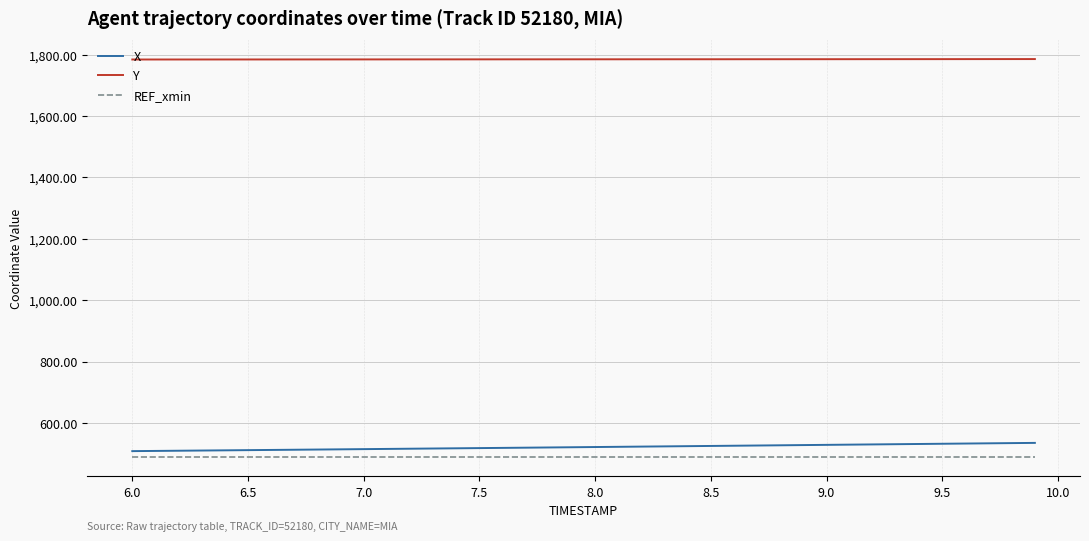

List the series in order of their peak value, lowest first.

REF_xmin, X, Y